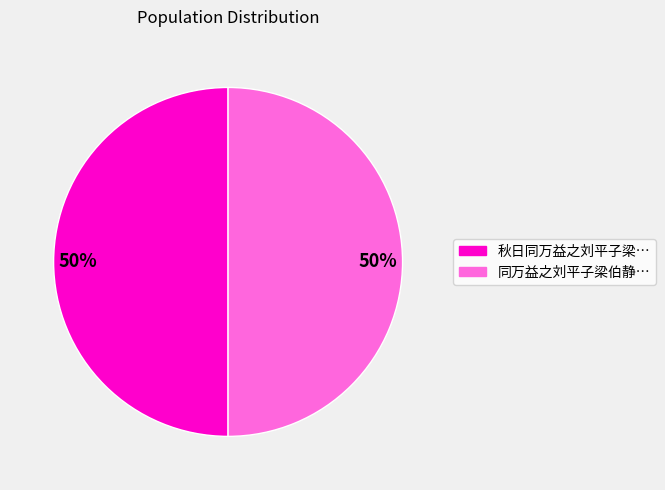

How many segments does this pie chart have?

2